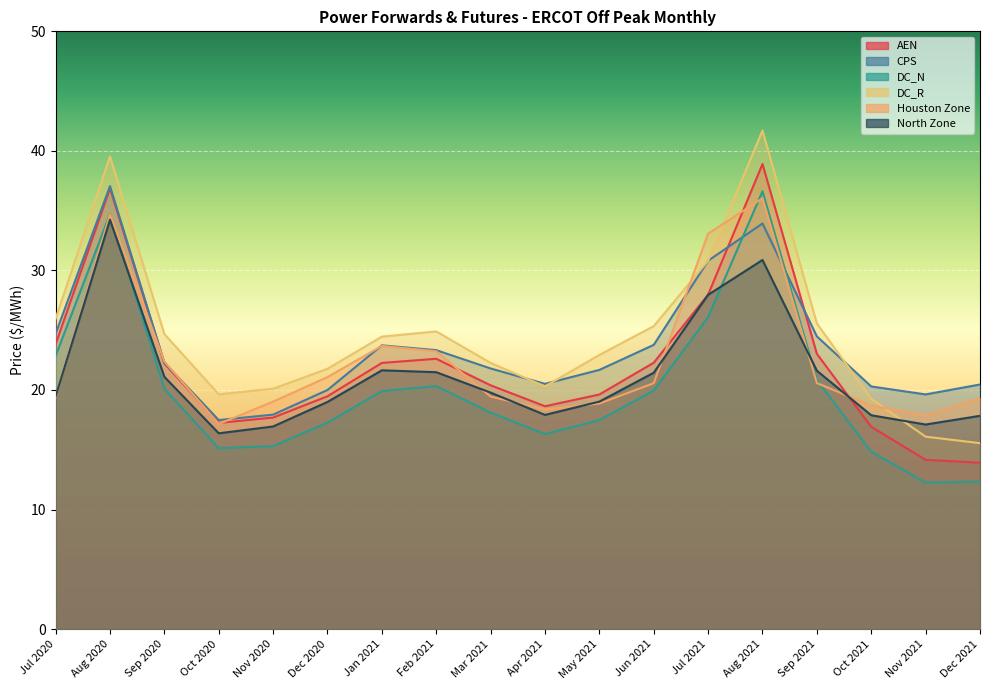

At which label does CPS reach its minimum?

Oct 2020